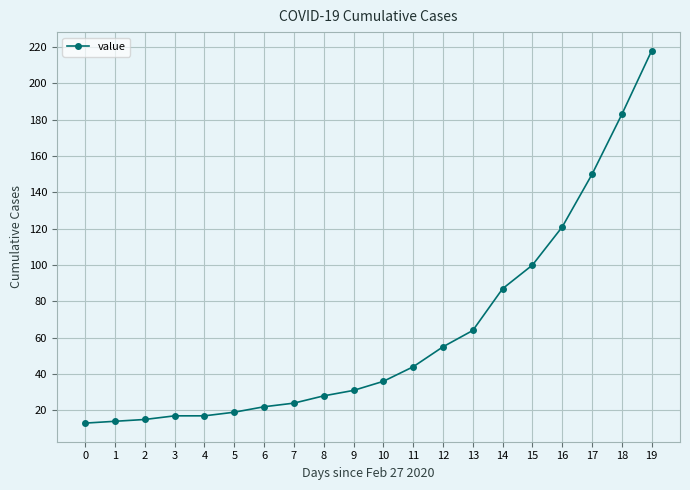

The chart shows a value of 300 at 18. True or false?

False